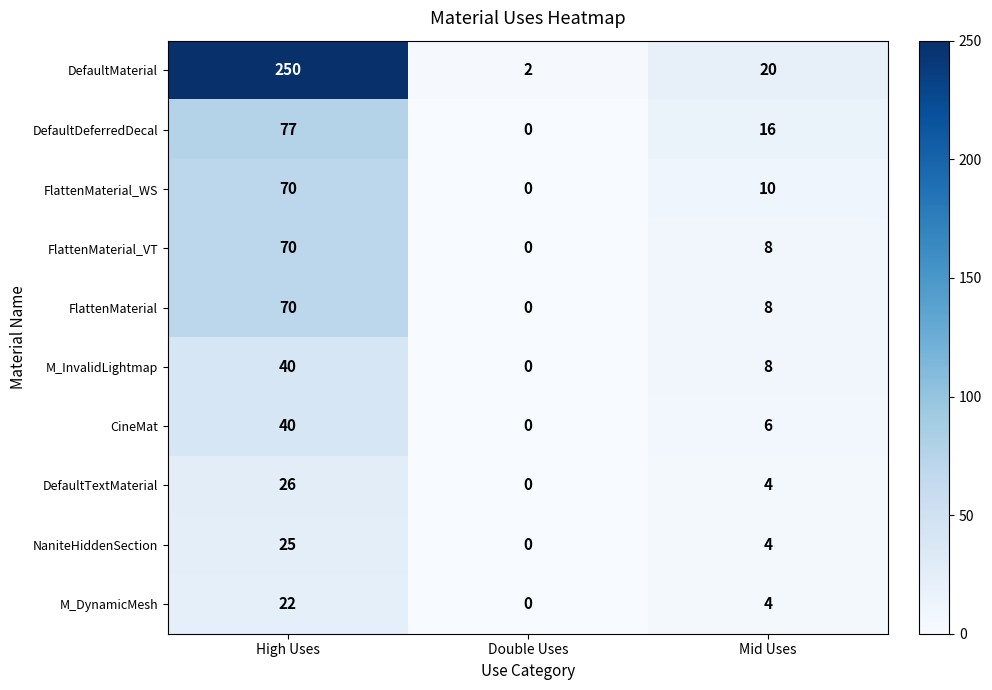

Reading left to right, what are all the values shown in this chart?

DefaultMaterial: 250	2	20
DefaultDeferredDecal: 77	0	16
FlattenMaterial_WS: 70	0	10
FlattenMaterial_VT: 70	0	8
FlattenMaterial: 70	0	8
M_InvalidLightmap: 40	0	8
CineMat: 40	0	6
DefaultTextMaterial: 26	0	4
NaniteHiddenSection: 25	0	4
M_DynamicMesh: 22	0	4